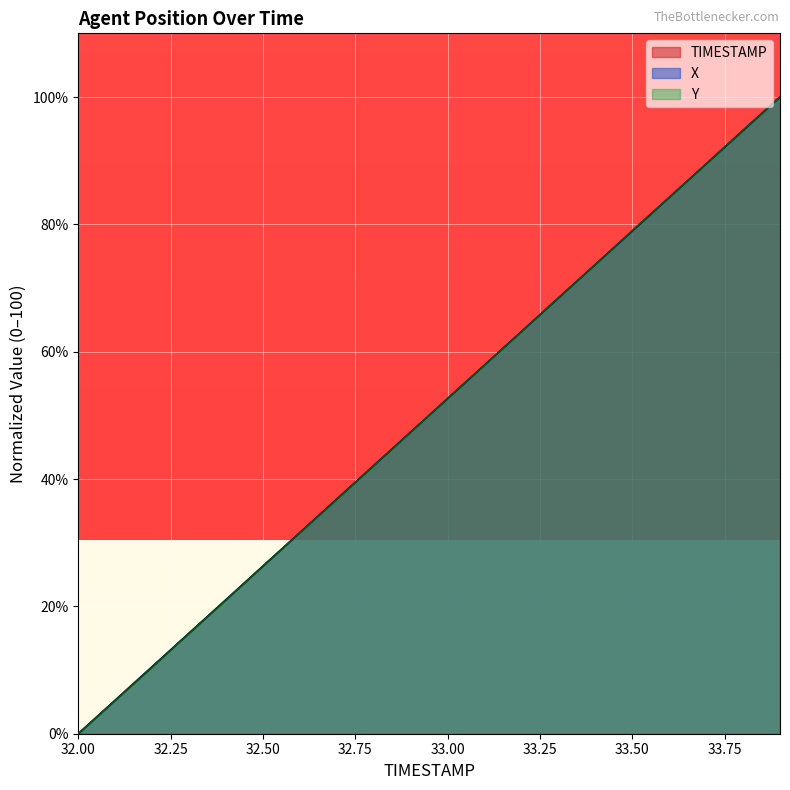

The value of TIMESTAMP at 32.8 is 42.1. True or false?

True